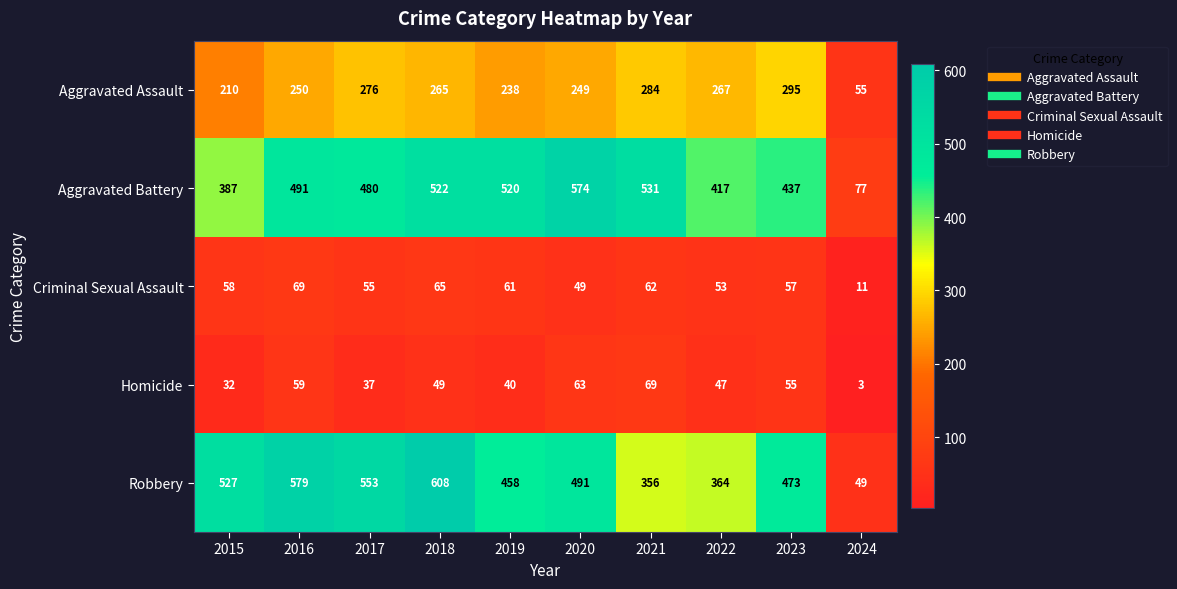

At 2016, list the series in order from largest to smallest.

Robbery, Aggravated Battery, Aggravated Assault, Criminal Sexual Assault, Homicide